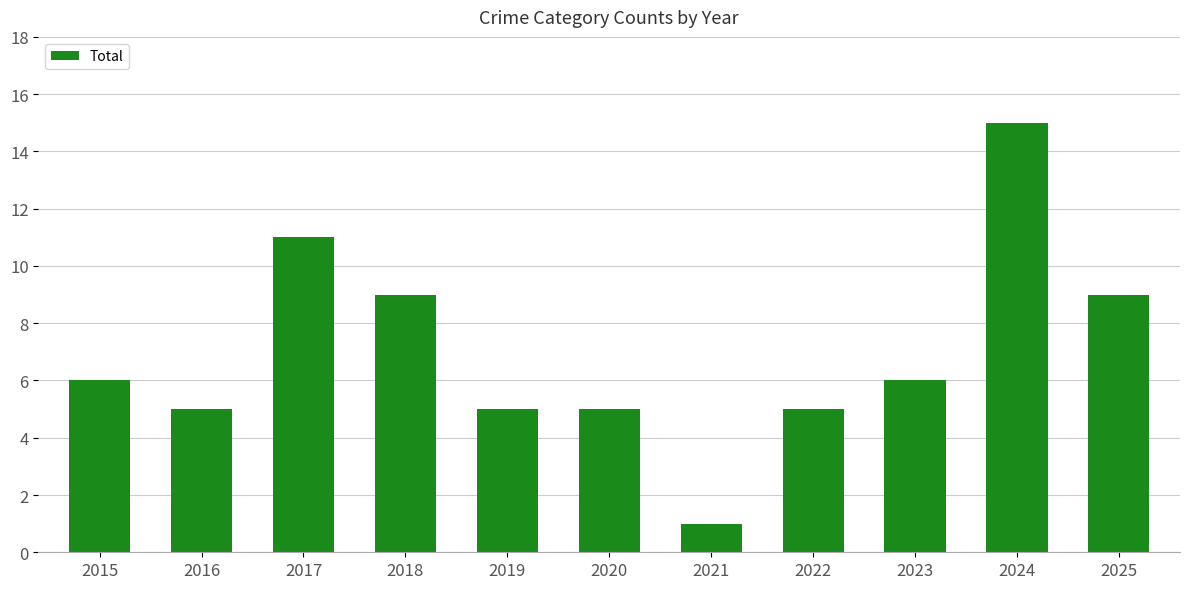

Which has a higher value, 2016 or 2021?

2016